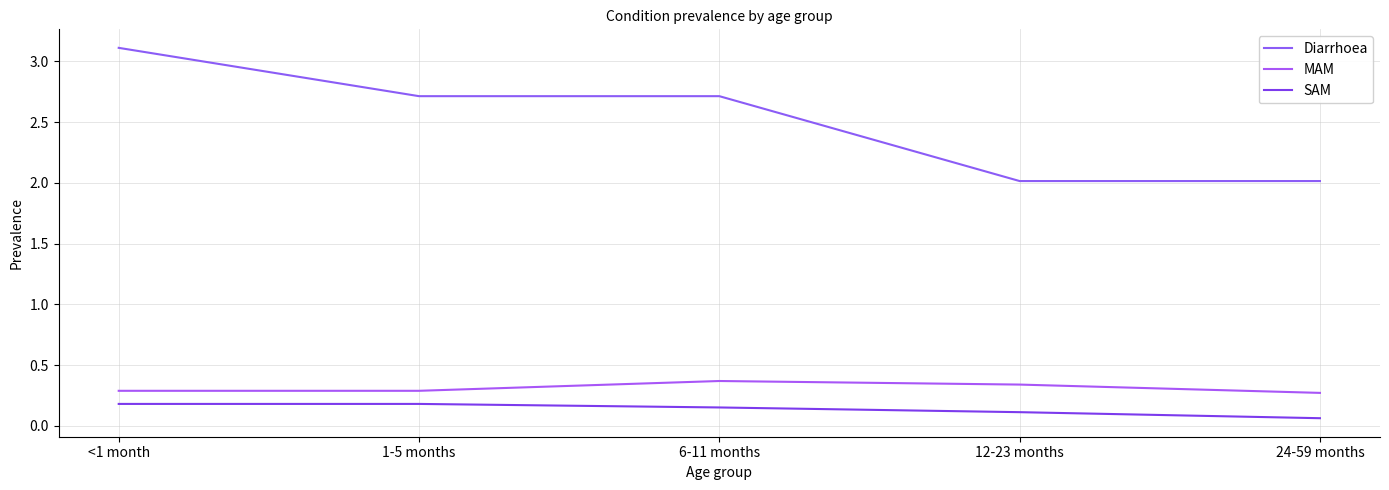

At 12-23 months, list the series in order from largest to smallest.

Diarrhoea, MAM, SAM